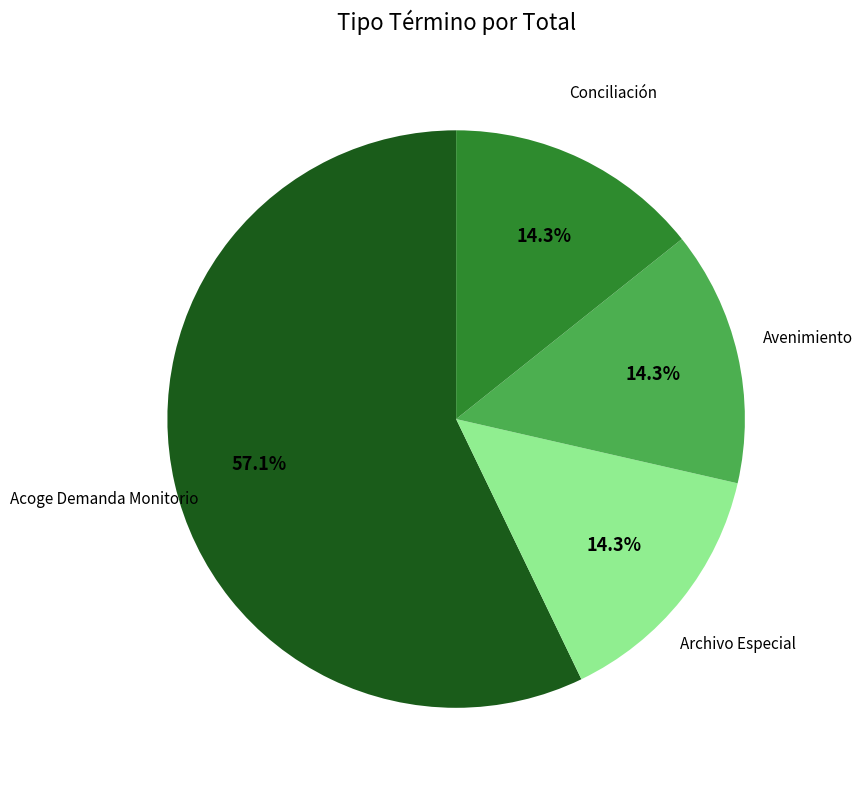

Is there any slice that represents more than half of the pie?

Yes